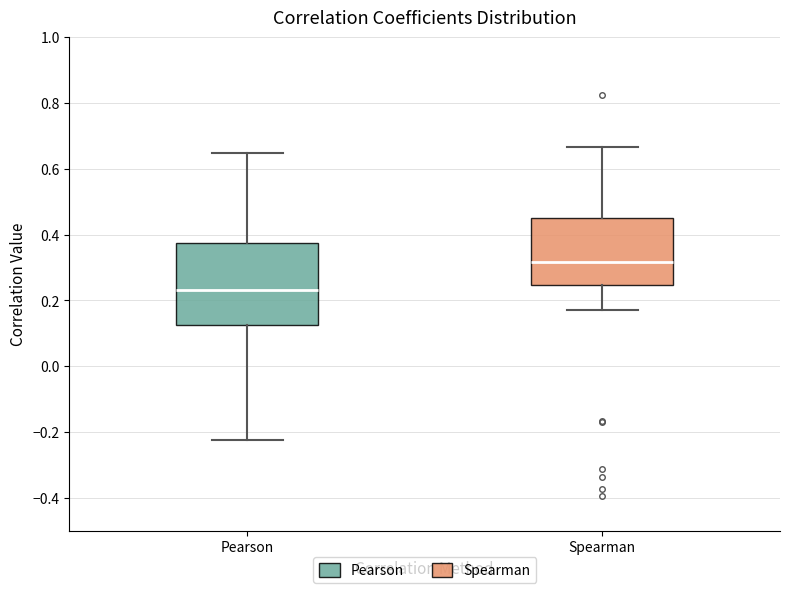

Where is the upper edge of the box for Spearman on the y-axis? The values are not printed on the chart, so give them approximately, as read against the axis.

0.46